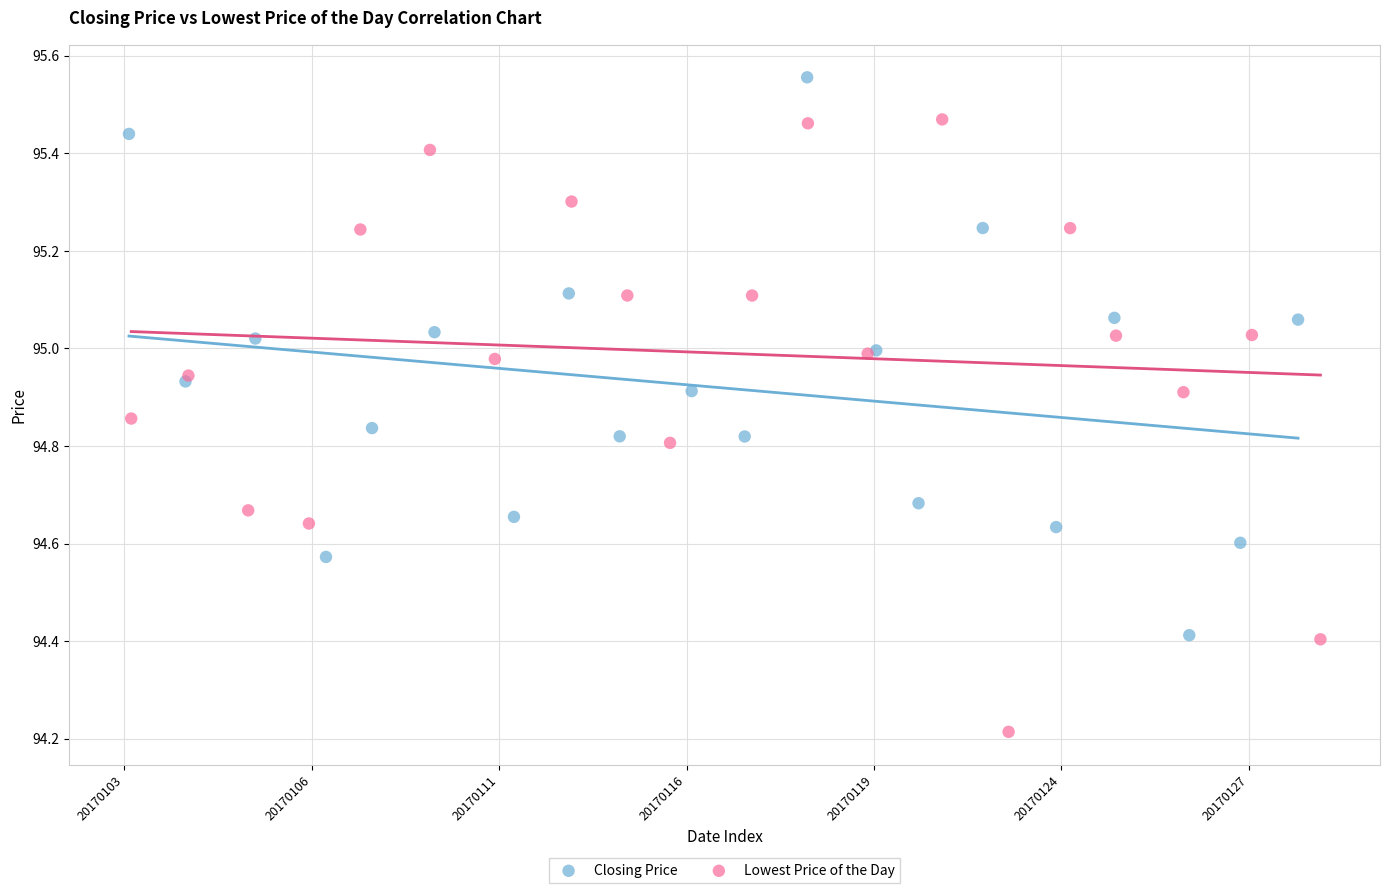

Which series has the largest Y range (max minus min)?

Lowest Price of the Day